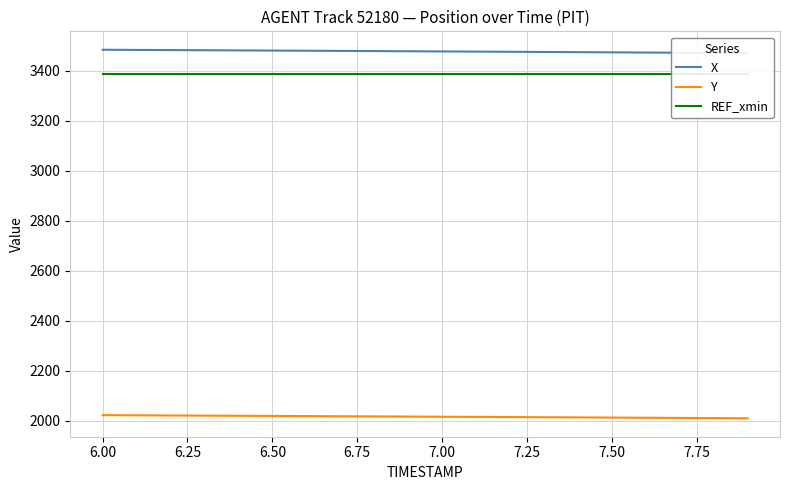

What is the lowest value of the Y series?

2009.0